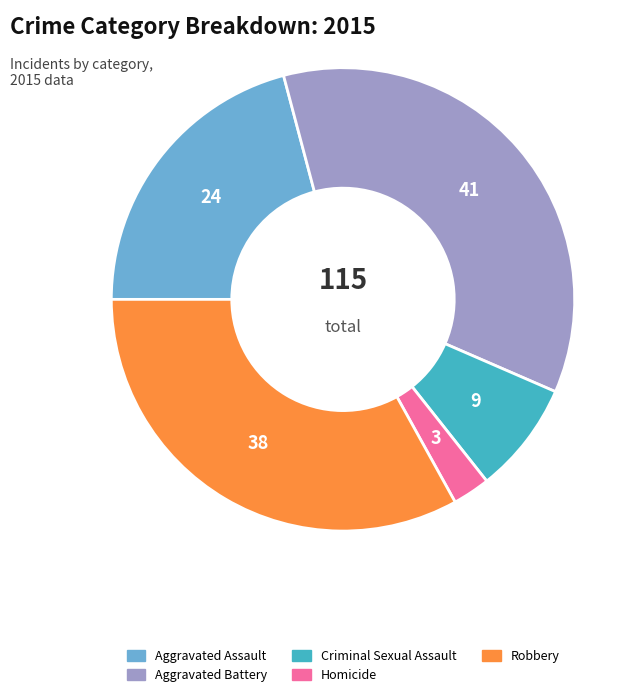

Which category has the smallest portion of the pie?

Homicide